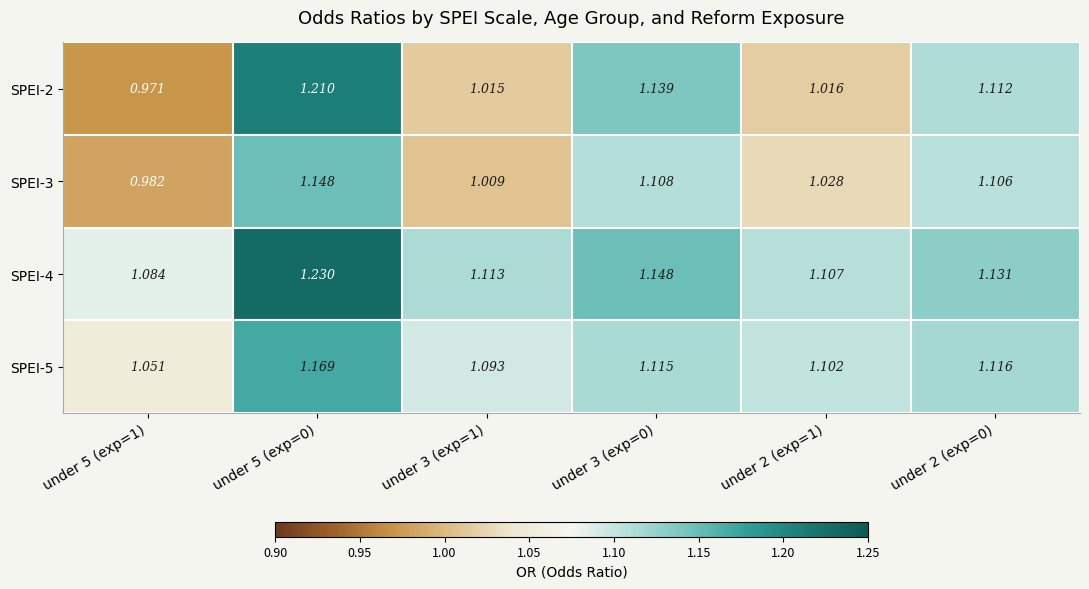

How many categories are shown in the chart?

6